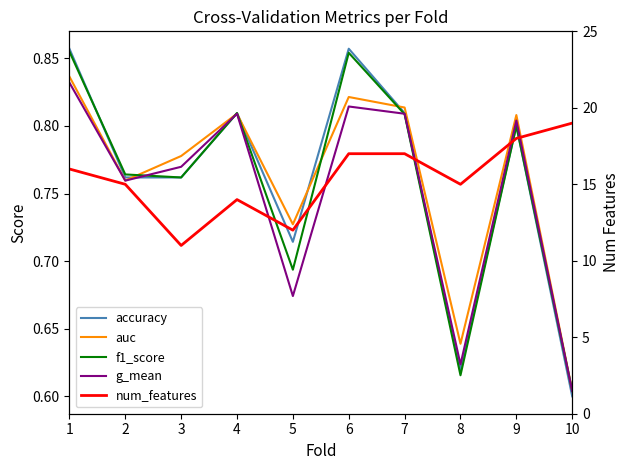

Reading left to right, what are all the values shown in this chart?

accuracy: 0.9	0.8	0.8	0.8	0.7	0.9	0.8	0.6	0.8	0.6
auc: 0.8	0.8	0.8	0.8	0.7	0.8	0.8	0.6	0.8	0.6
f1_score: 0.9	0.8	0.8	0.8	0.7	0.9	0.8	0.6	0.8	0.6
g_mean: 0.8	0.8	0.8	0.8	0.7	0.8	0.8	0.6	0.8	0.6
num_features: 16.0	15.0	11.0	14.0	12.0	17.0	17.0	15.0	18.0	19.0